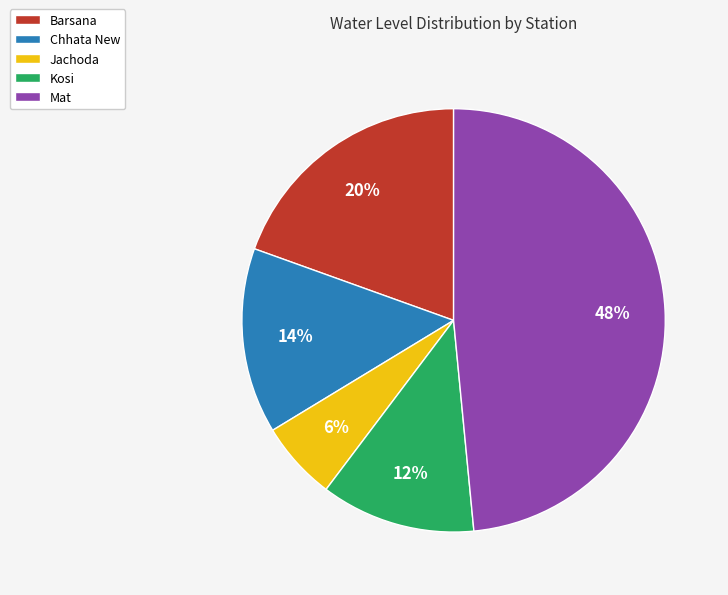

Does any single category account for the majority?

No